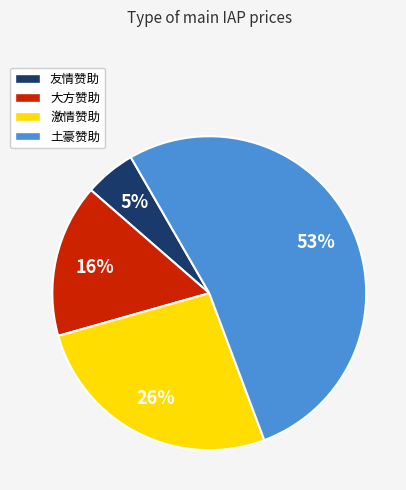

Is there any slice that represents more than half of the pie?

Yes